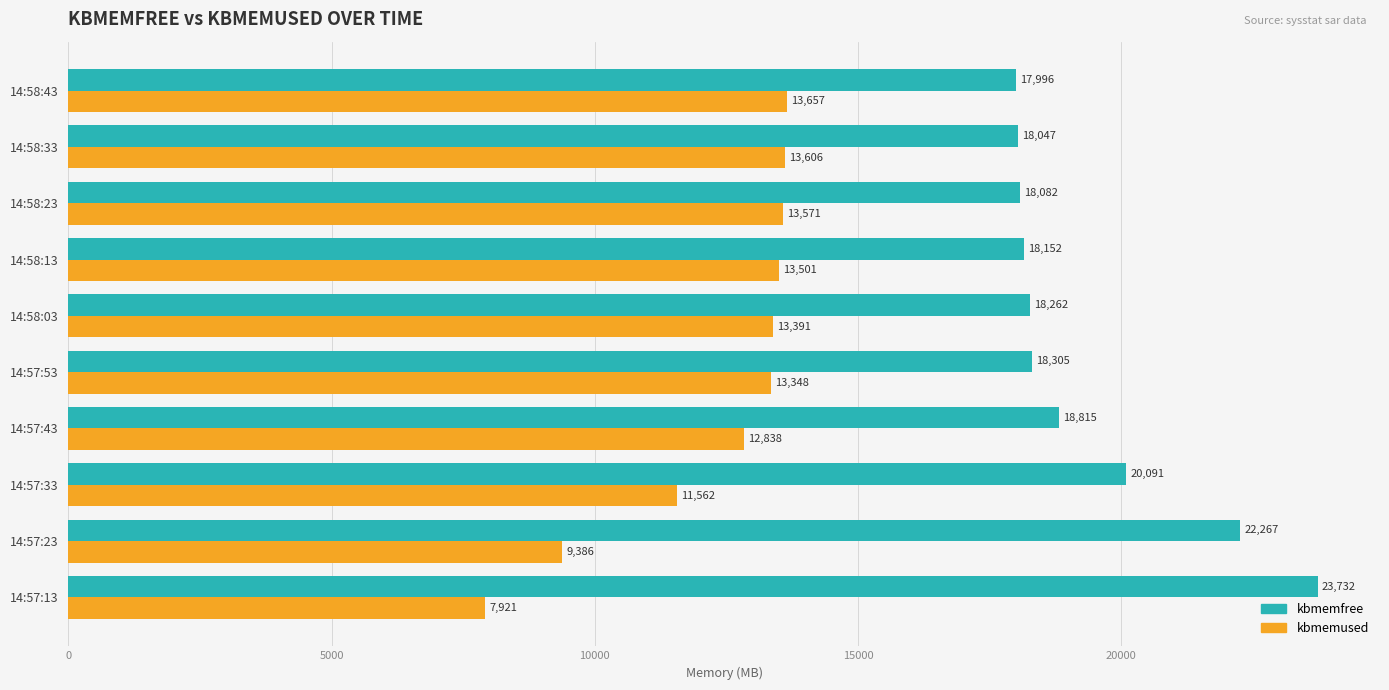

What is the maximum value shown in the chart?

23732.6